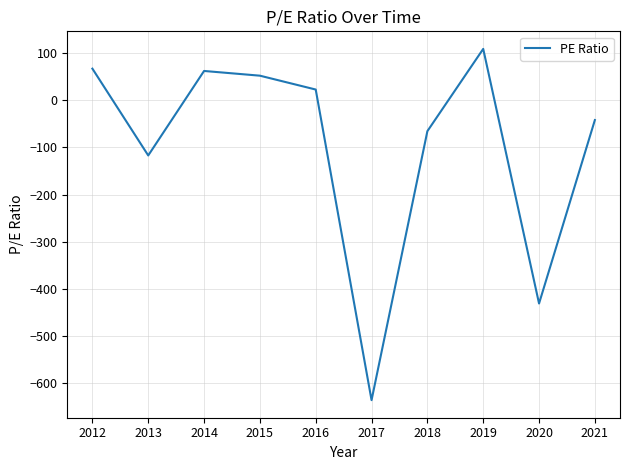

Where is the data nearest to the value -263?

2013